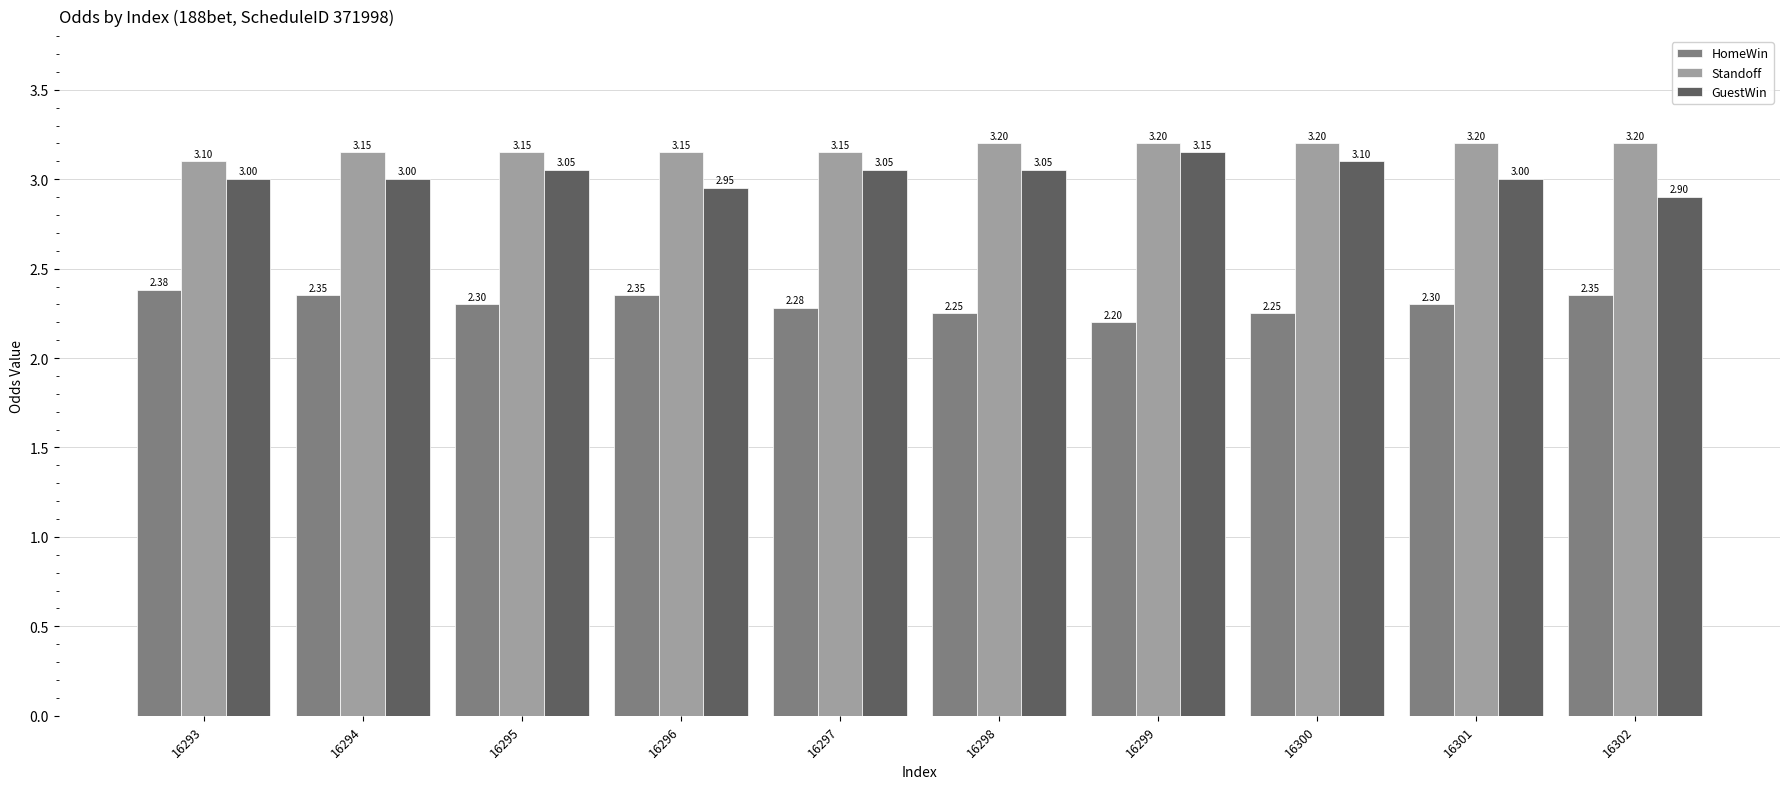

Which series has the largest total across all categories?

Standoff